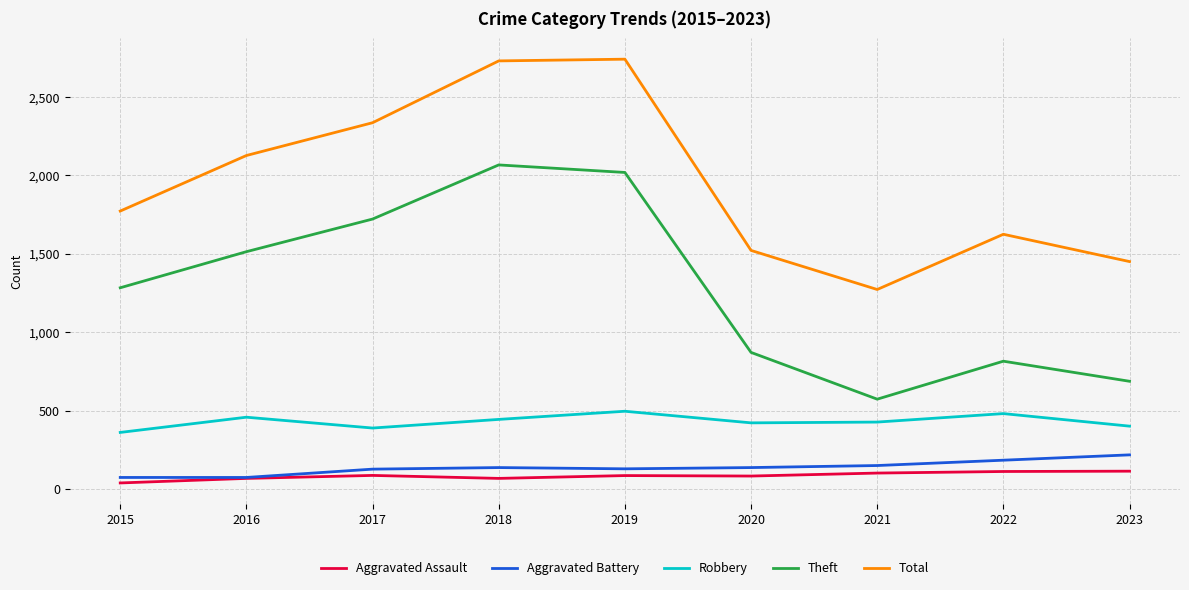

What is the difference between the Theft values at 2023 and 2016?

826